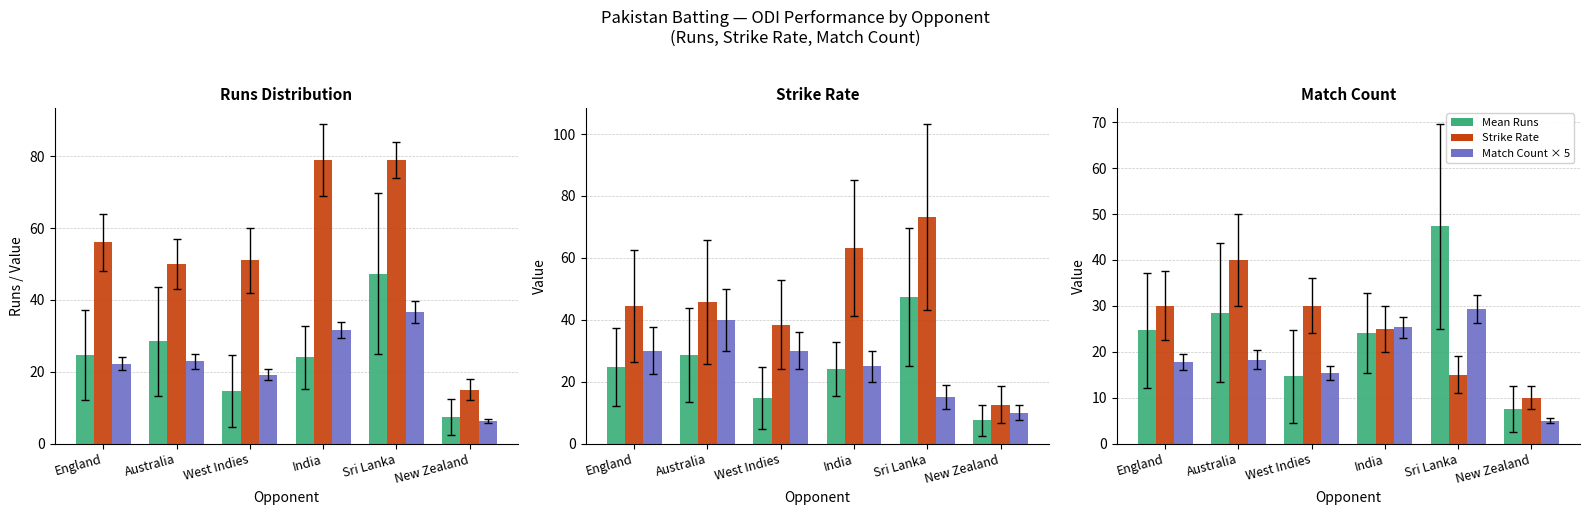

At which label does Top Score reach its peak?

India